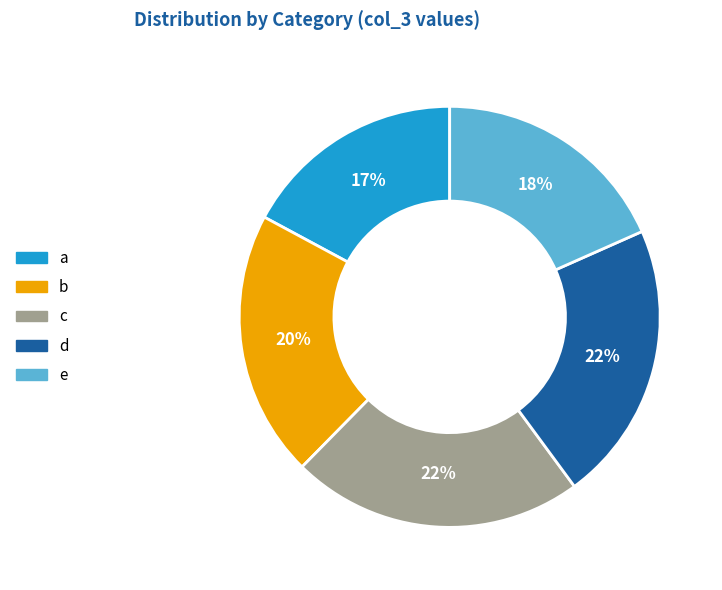

Is the sum of c and a greater than half?

No